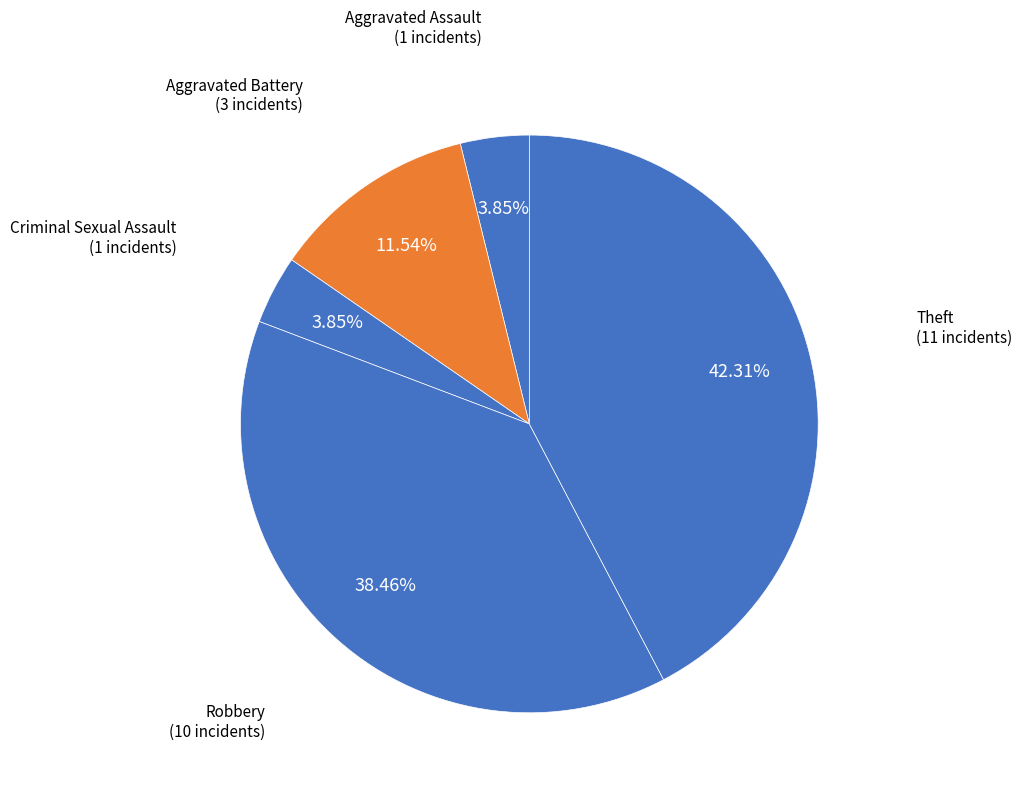

Count the number of slices in the pie.

5